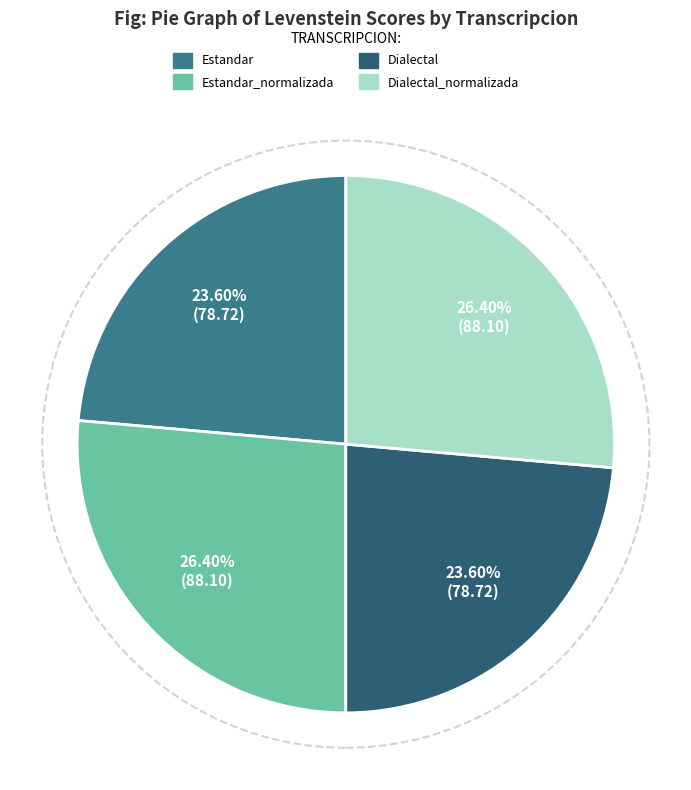

To the nearest percent, what is the average slice percentage?

25%